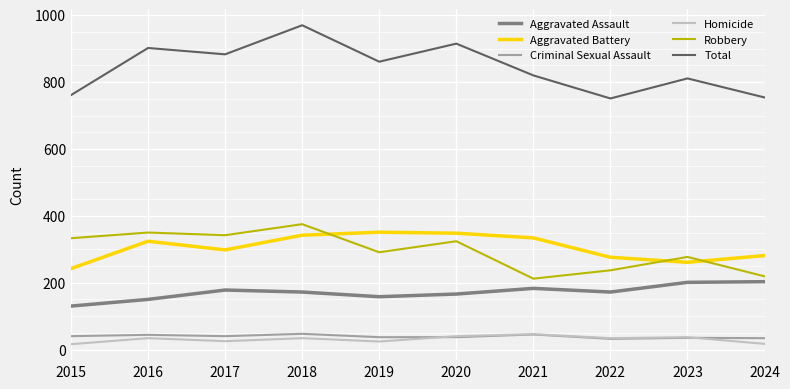

What is the spread (max minus min) of values at 2020?

878